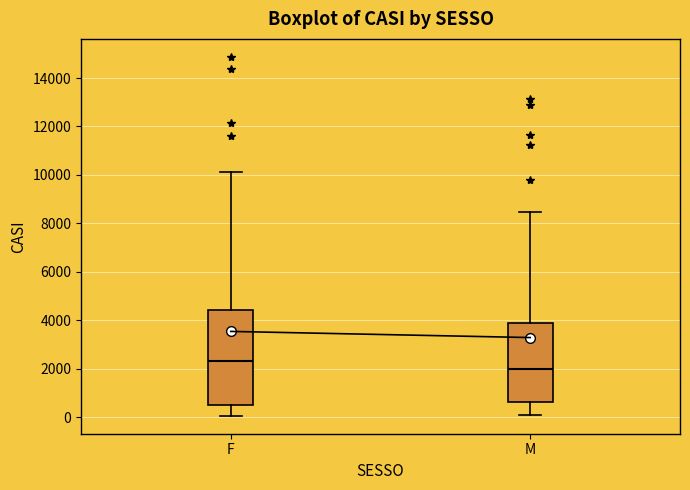

Which box is the tallest, from its lower edge to its upper edge?

F